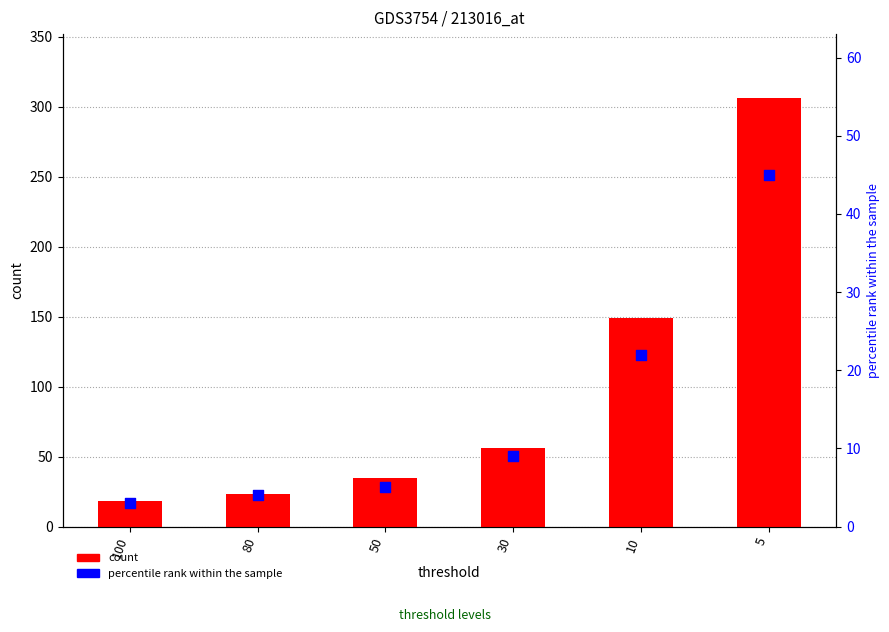

Which series has the widest spread of Y values?

count